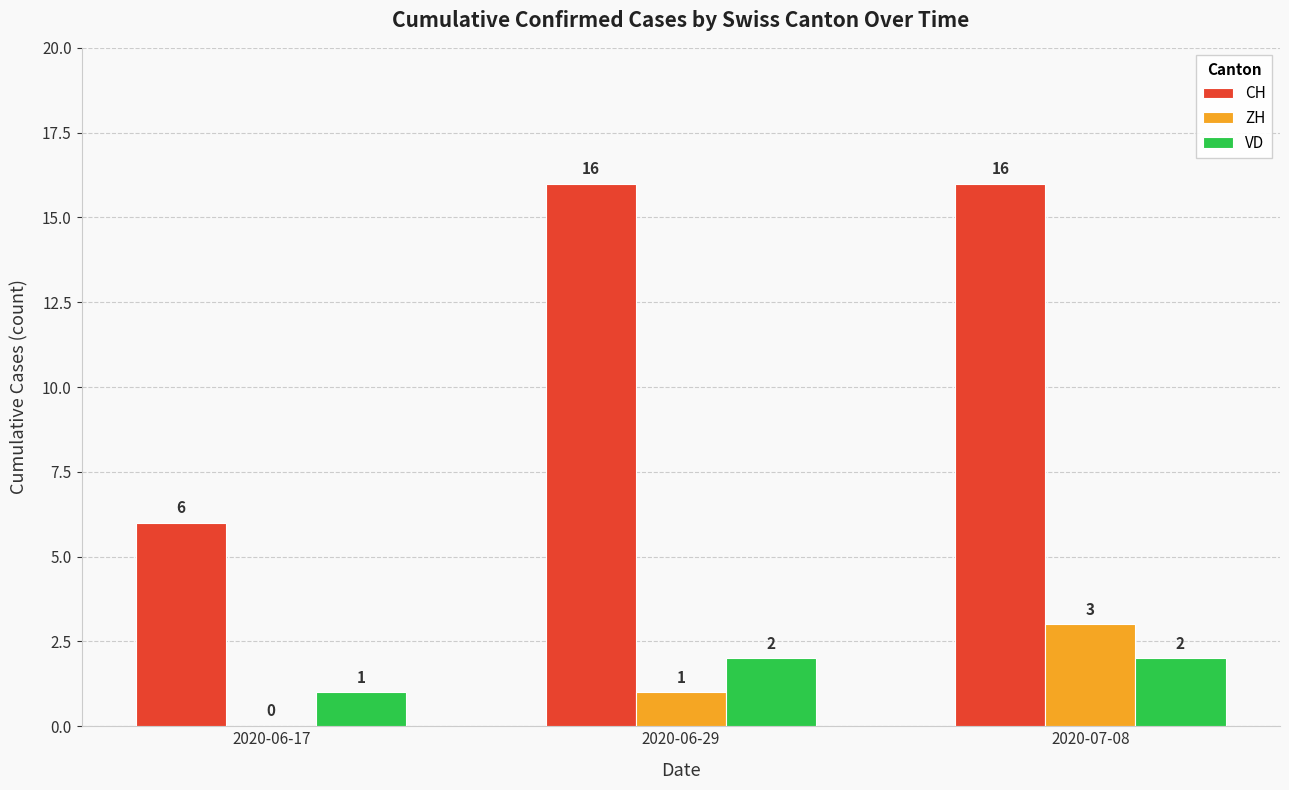

Which series has the largest total across all categories?

CH